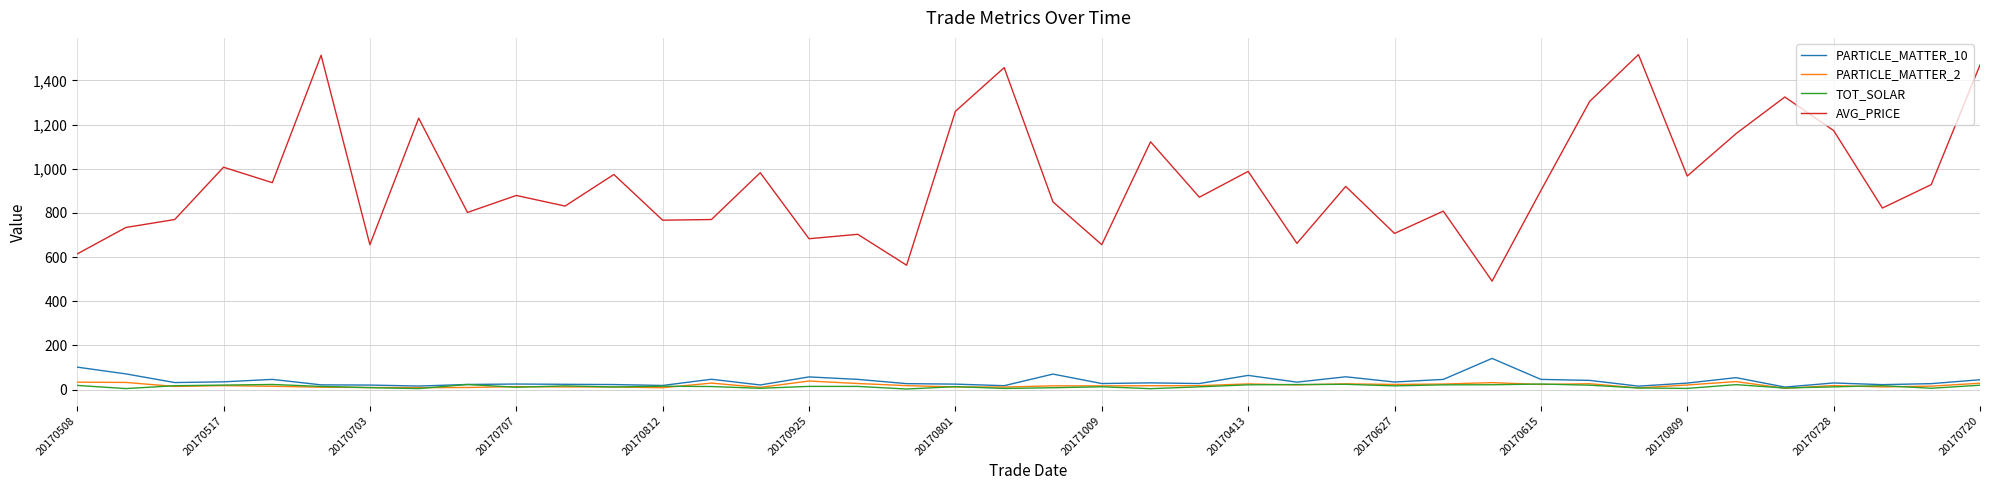

What is the difference between the second highest and second lowest values in the PARTICLE_MATTER_10 series?

86.2